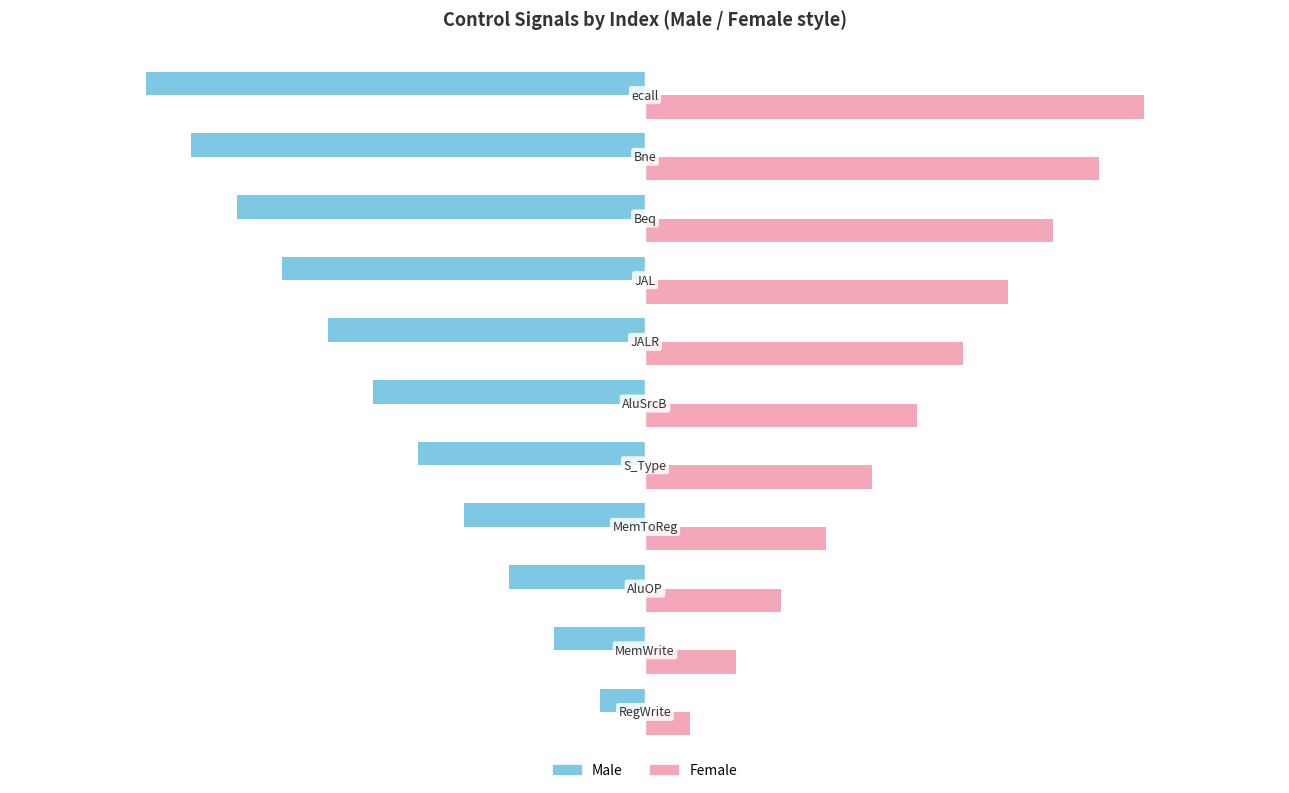

What is the smallest value displayed?

-11